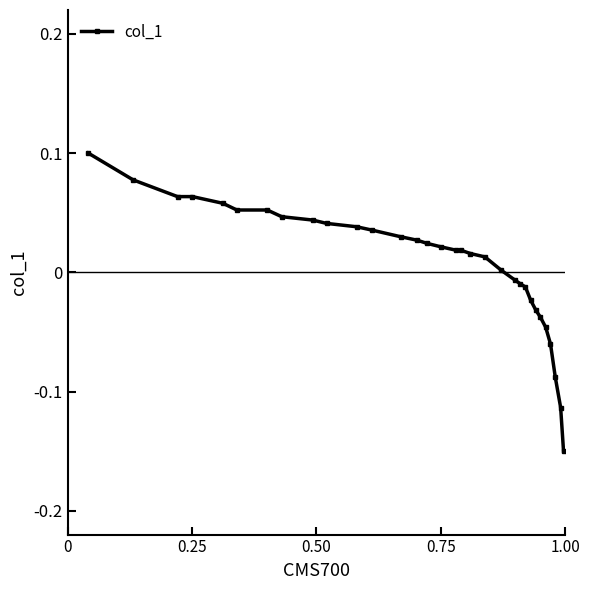

What is the sum of all values?

0.3